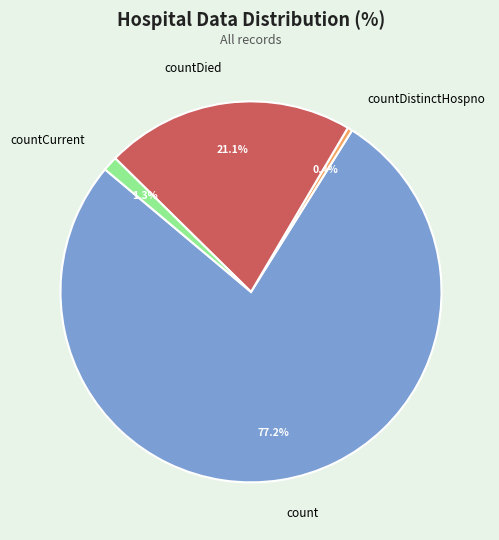

To the nearest percent, what is the combined percentage of countCurrent and countDistinctHospno?

2%